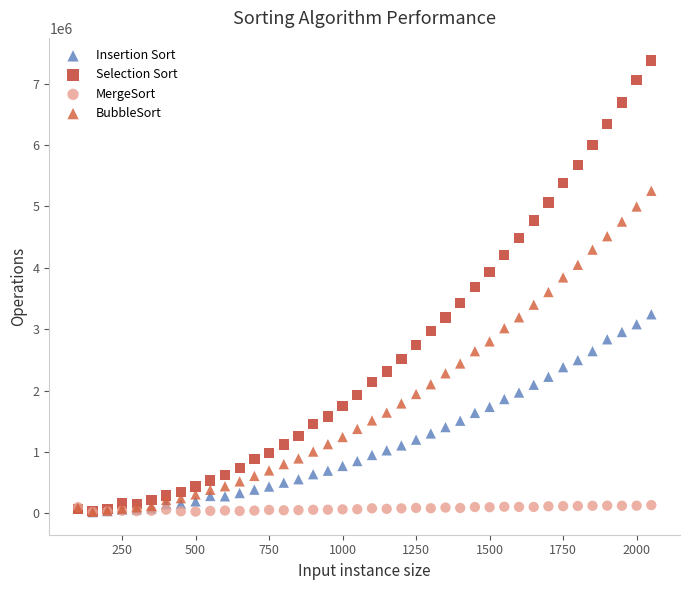

Which series reaches the maximum Y coordinate?

Selection Sort